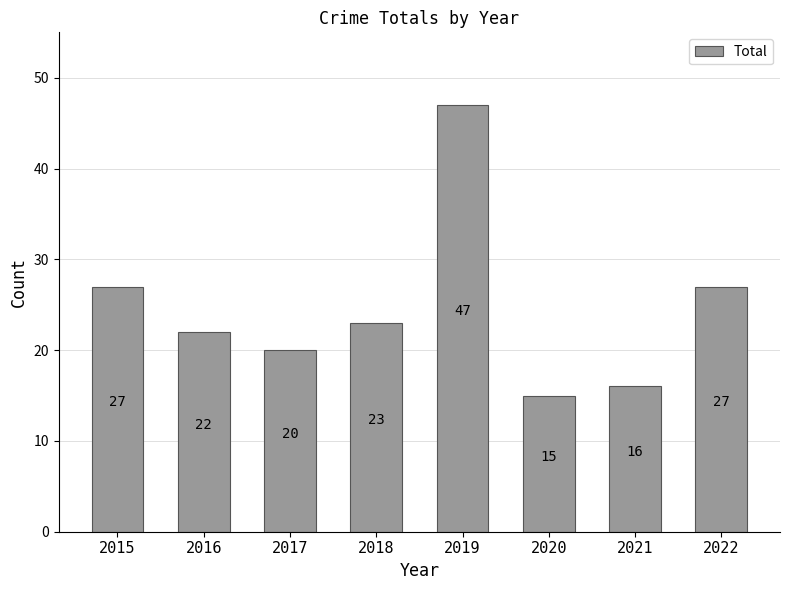

True or false: the data shows 27 at 2022.

True